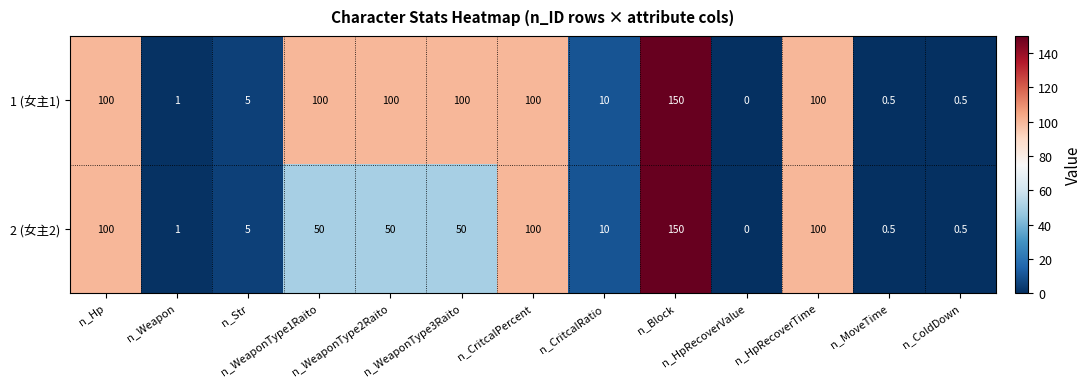

True or false: 2 (女主2) has a value of 0.0 at n_HpRecoverValue.

True